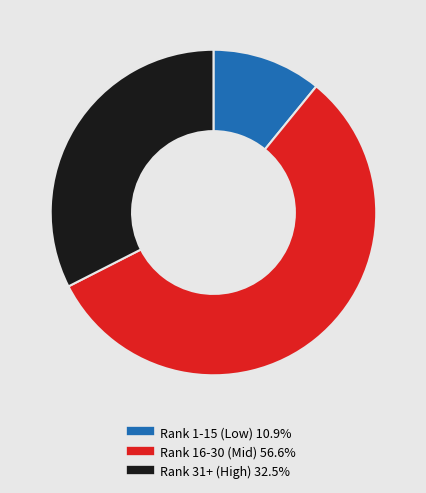

Is there any slice that represents more than half of the pie?

Yes